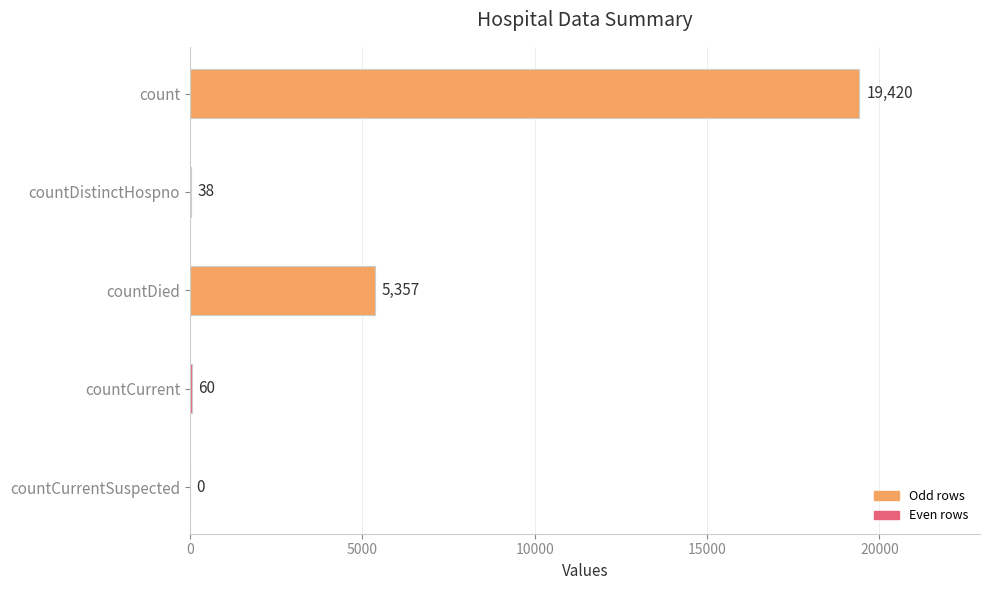

What is the sum of the values at count and countDied?

24777